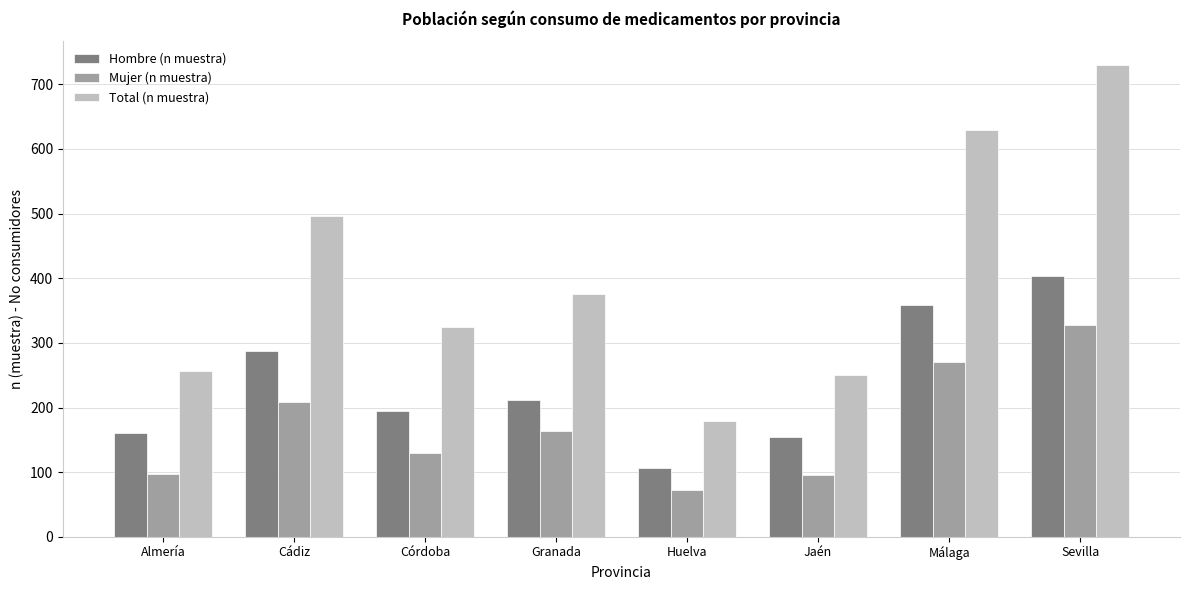

What is the label of the 2nd bar from the right?

Málaga